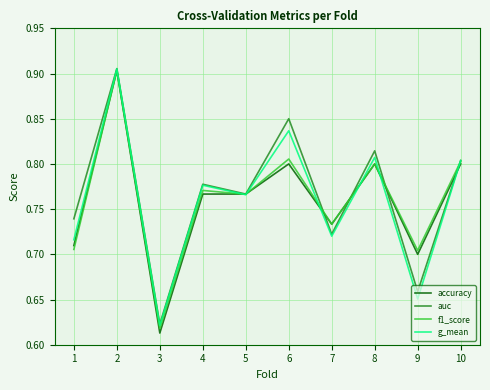

At which label is auc closest to 0?

3